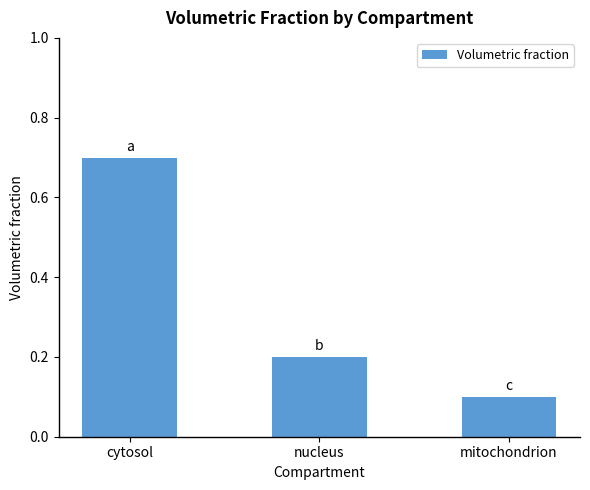

What is the maximum value shown in the chart?

0.7